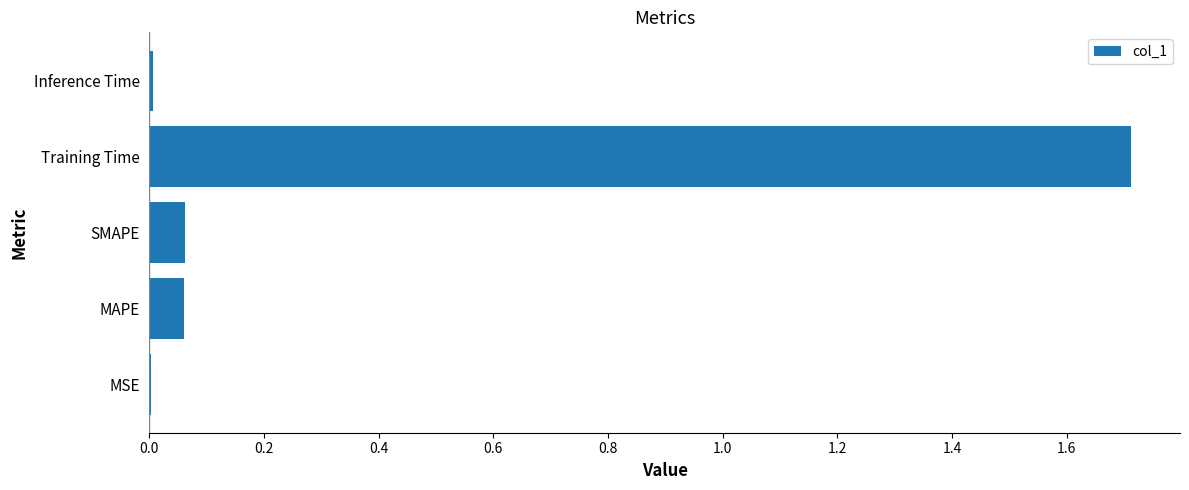

Which label corresponds to the largest value in the chart?

Training Time